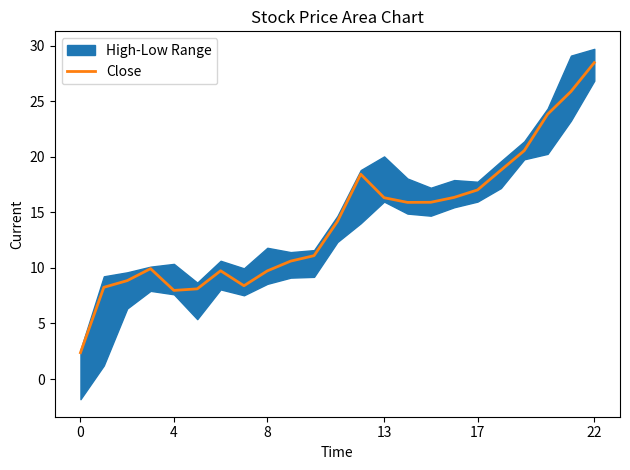

Read the value at 0.

2.4